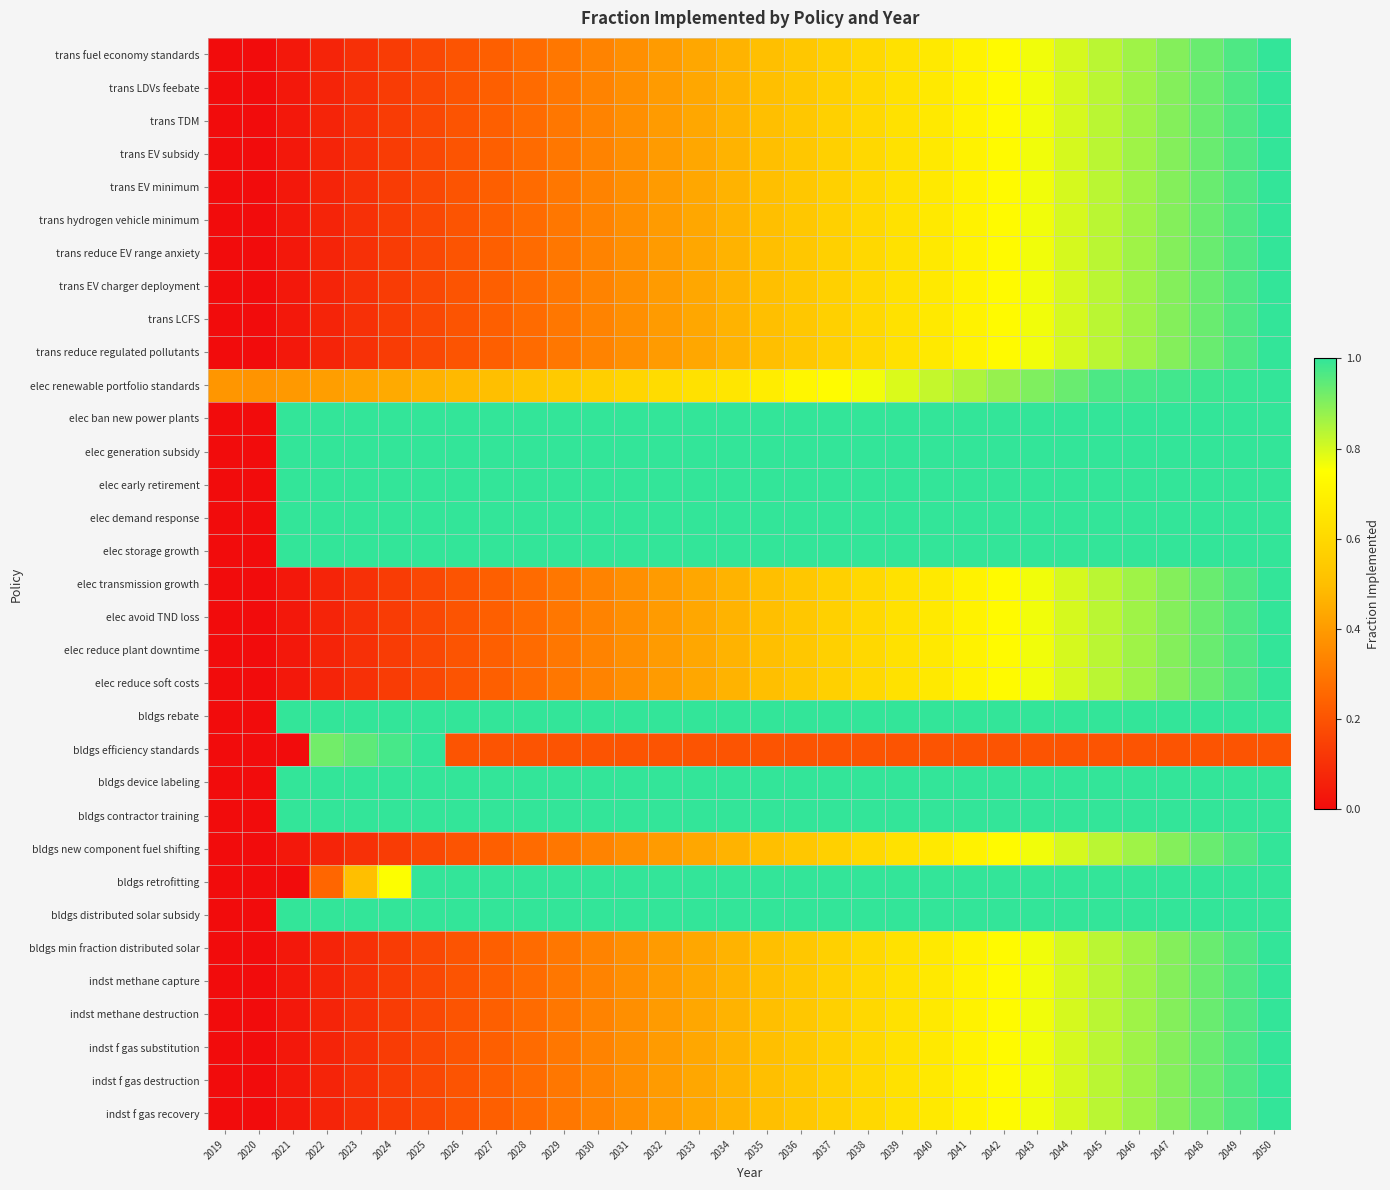

Which has a higher value, 2021 or 2045?

2045